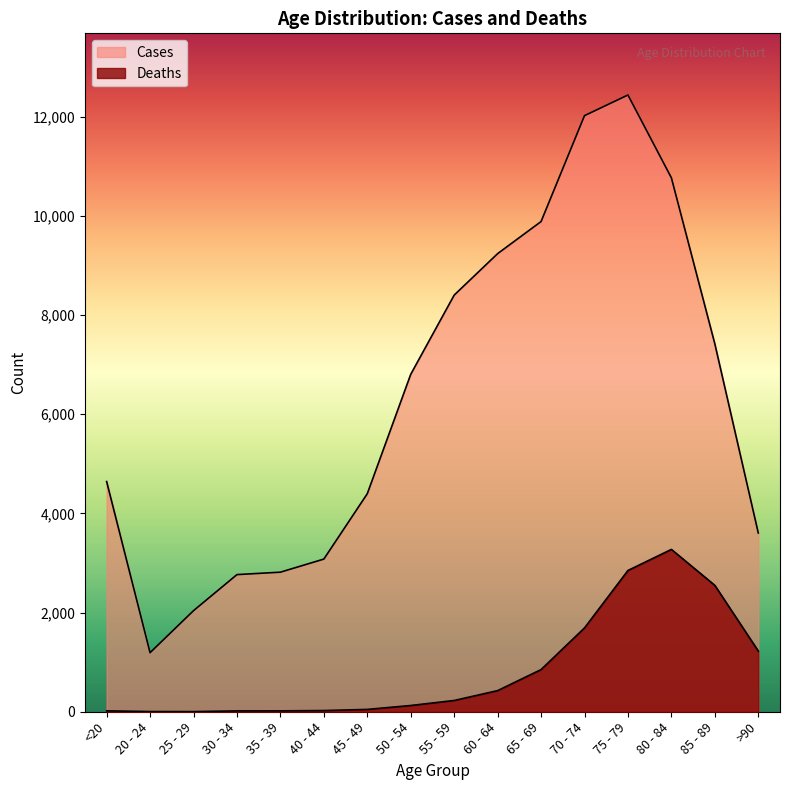

Rank the series by their maximum value, from highest to lowest.

Cases, Deaths